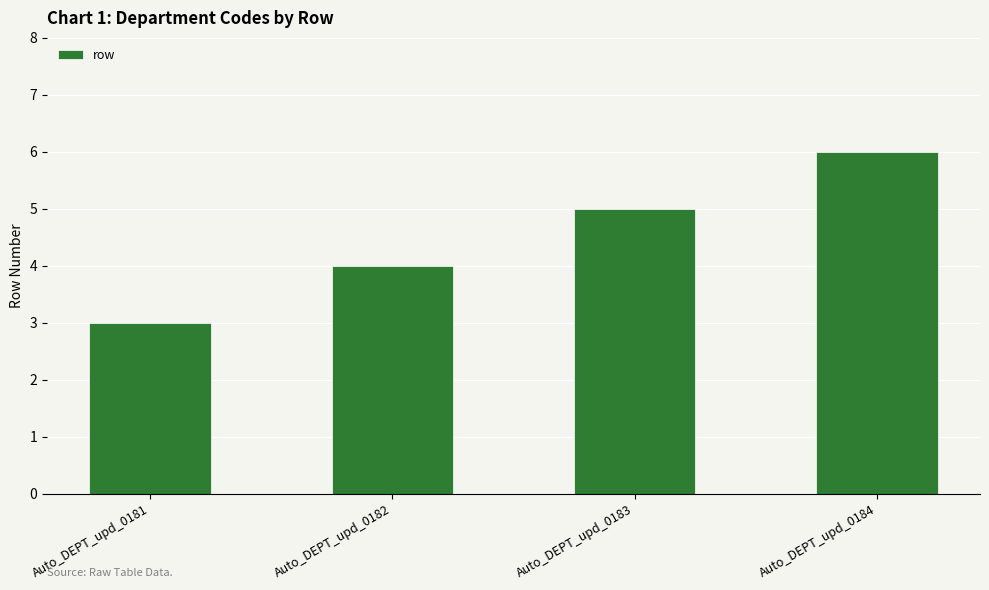

What is the difference between the values at Auto_DEPT_upd_0182 and Auto_DEPT_upd_0184?

2